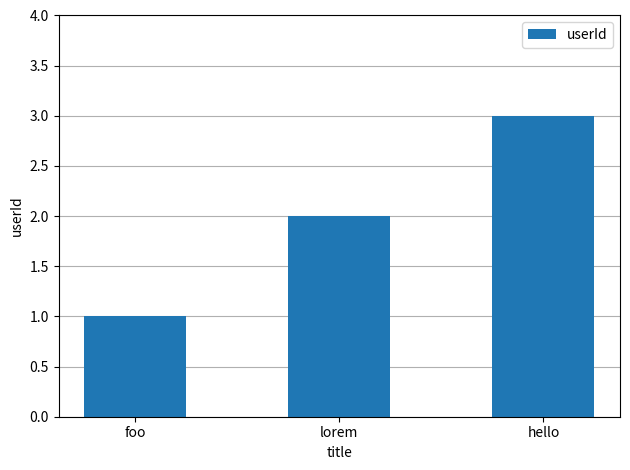

What is the value of the 3rd bar from the left?

3